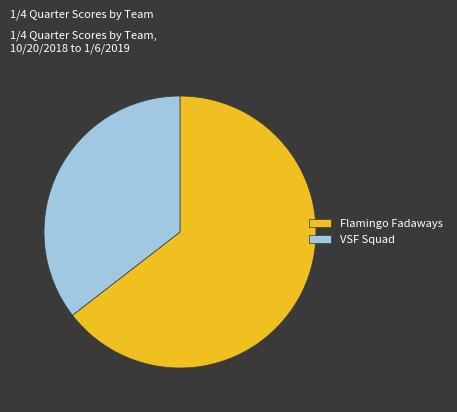

Approximately how many times larger is the value at VSF Squad compared to Flamingo Fadaways?

0.6